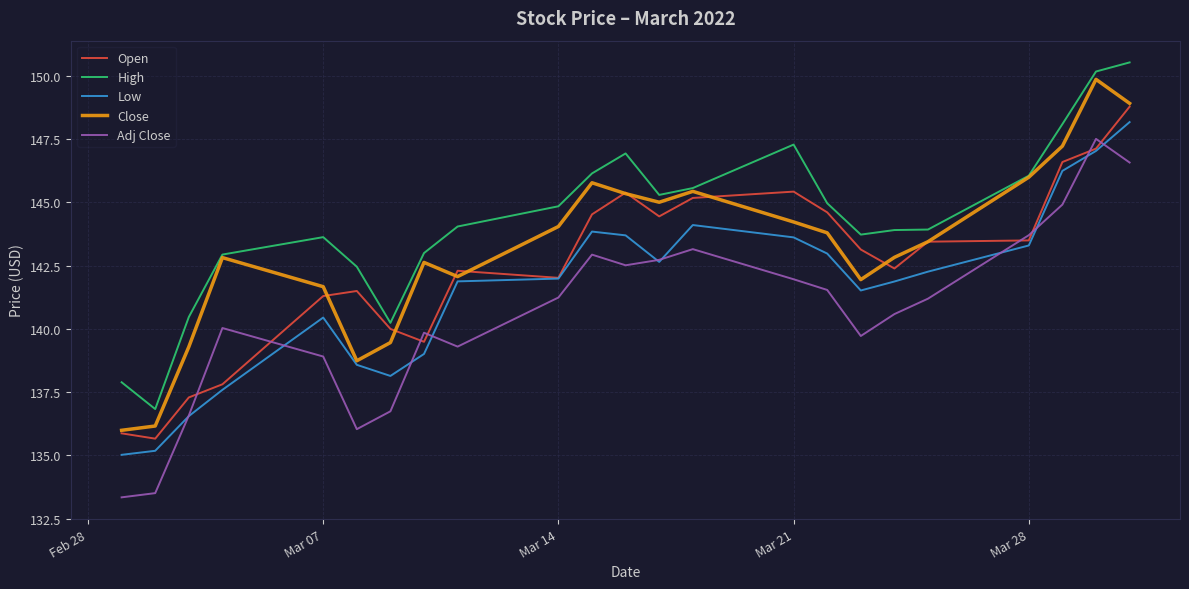

List the series in order of their overall mean, highest first.

High, Close, Open, Low, Adj Close